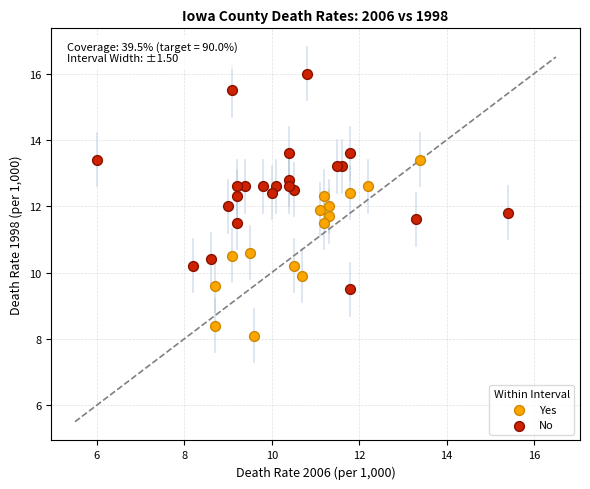

Which series has the widest spread of Y values?

No